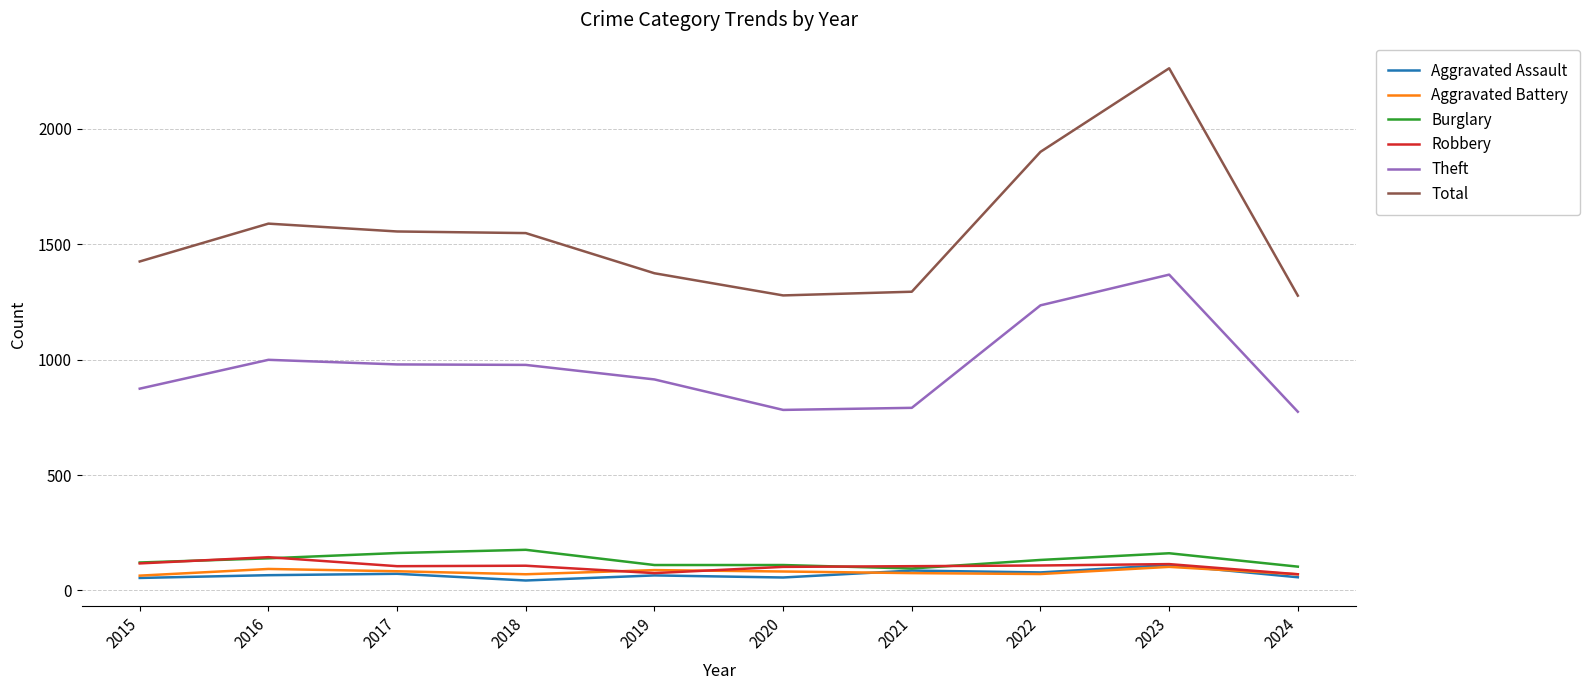

Which series has the largest range (max minus min)?

Total